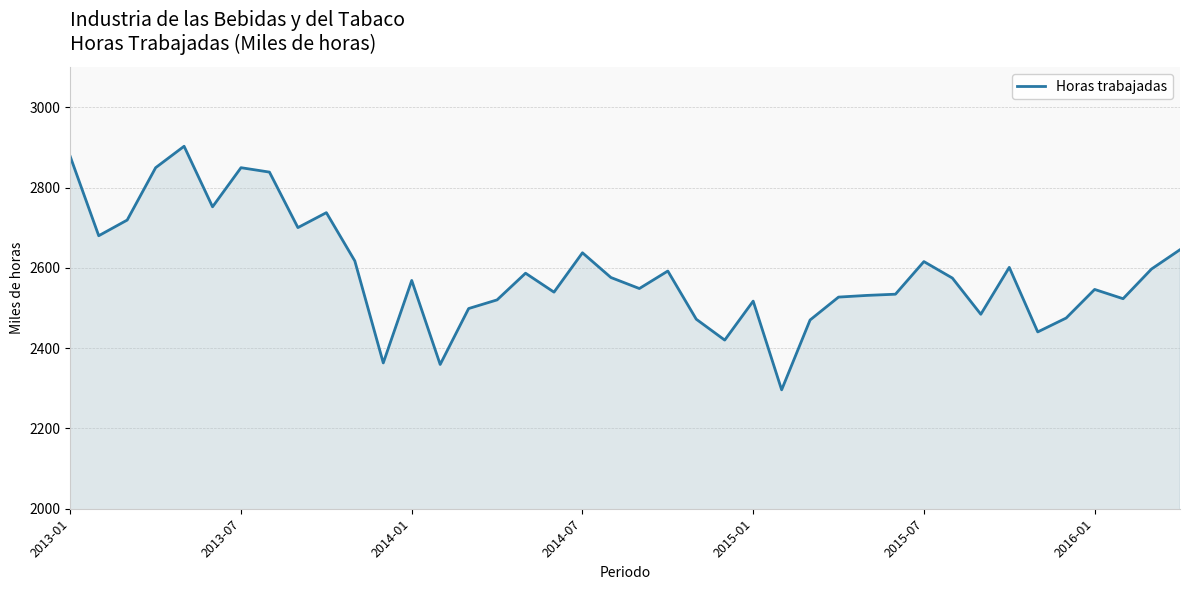

What is the difference between the maximum and minimum values?

606.6